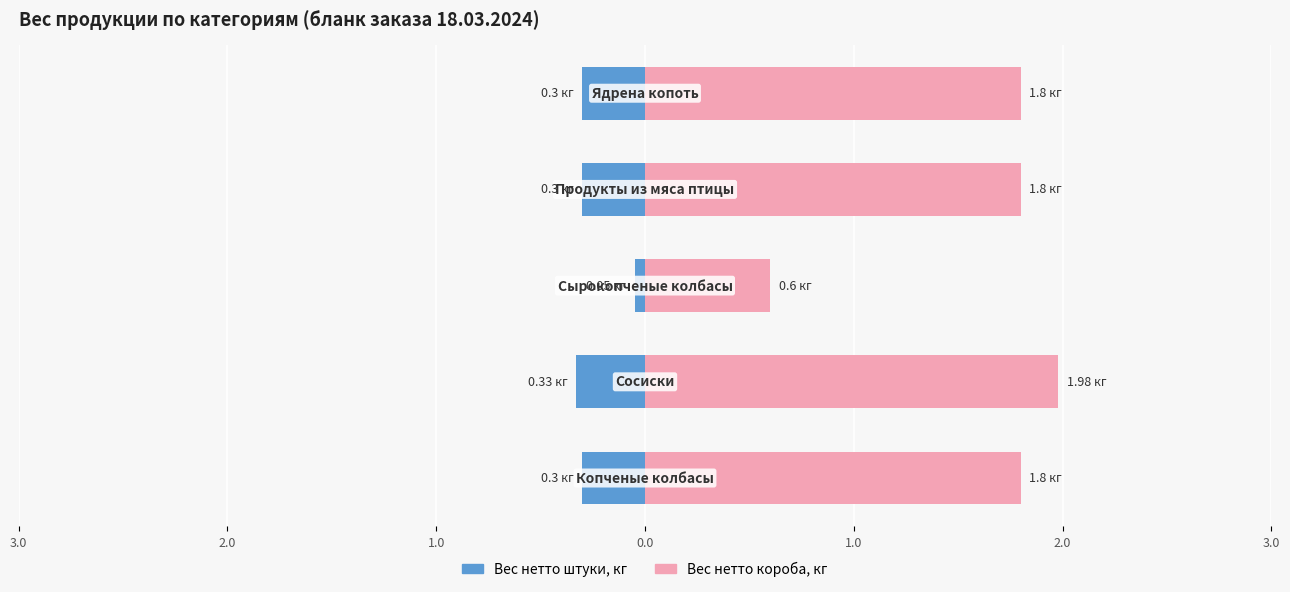

Rank the series by their maximum value, from highest to lowest.

Вес нетто короба, кг, Вес нетто штуки, кг